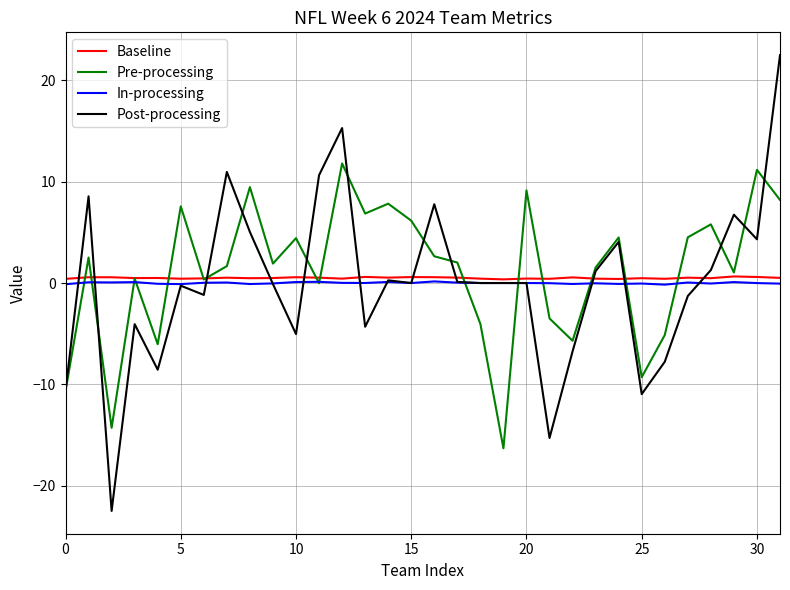

True or false: Baseline has more than 1 interior local peaks.

True